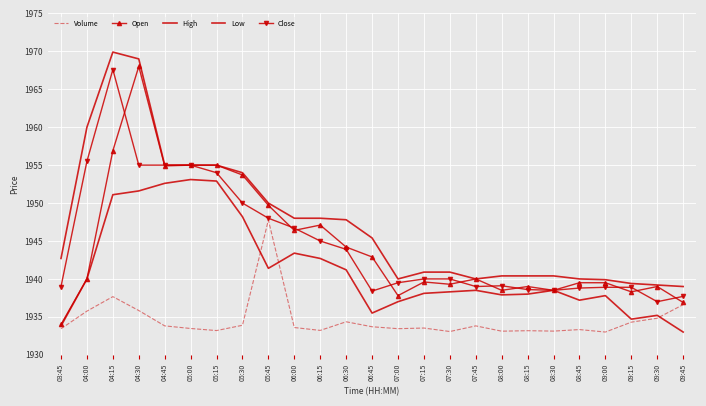

Where is the first local minimum for Volume?

05:15